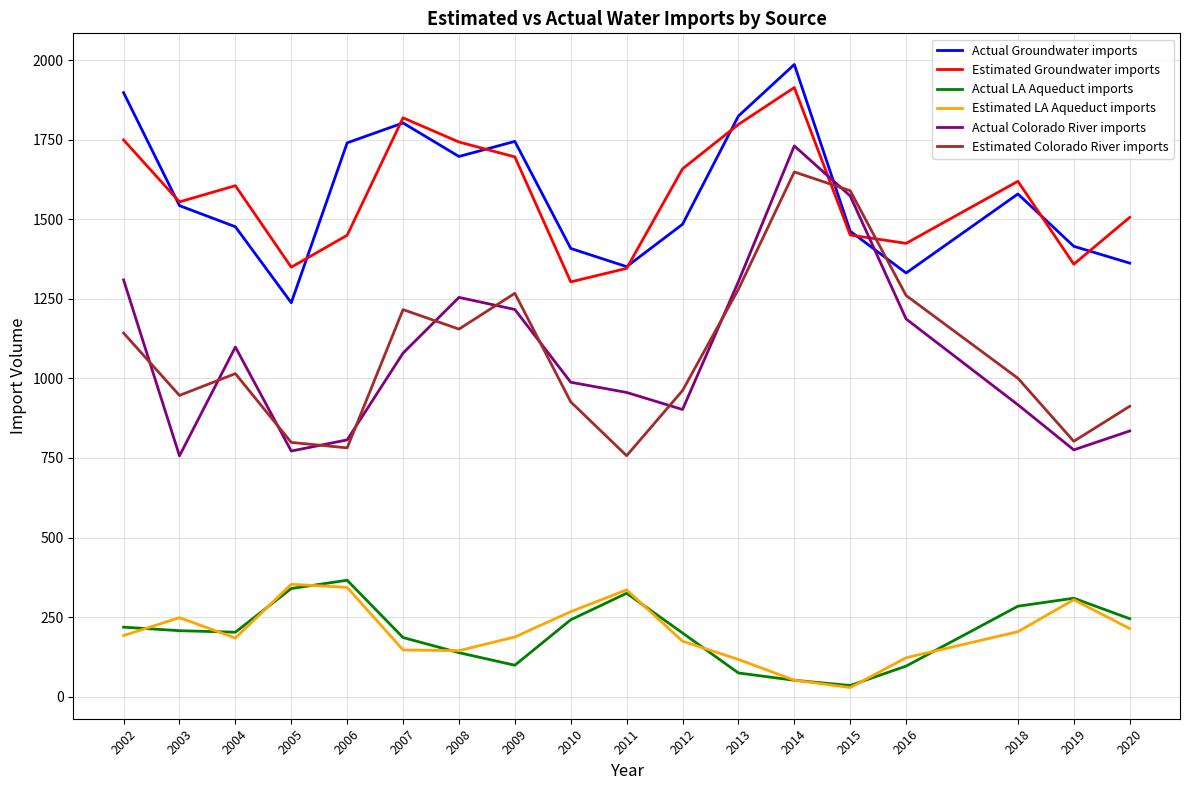

Is this an area chart (filled region under the line)?

No